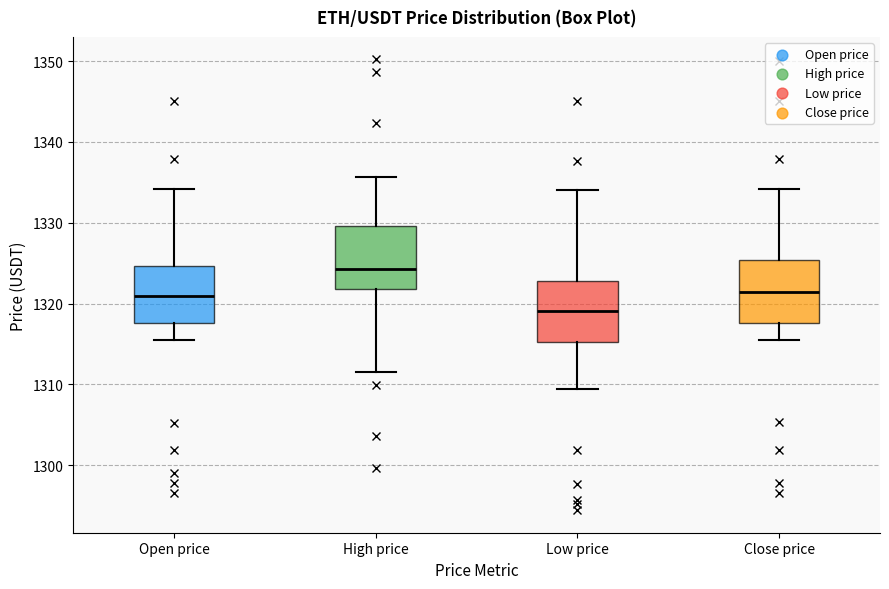

Reading left to right, transcribe this box plot: for each box, give where its median line is, the range the box spans, and where its two whiskers end, as read against the y-axis. The values are not printed on the chart, so give them approximately, as read against the axis.

Open price: median 1321, box 1318 to 1325, whiskers 1316 to 1334
High price: median 1324, box 1322 to 1330, whiskers 1311 to 1336
Low price: median 1319, box 1315 to 1323, whiskers 1309 to 1334
Close price: median 1321, box 1318 to 1325, whiskers 1316 to 1334